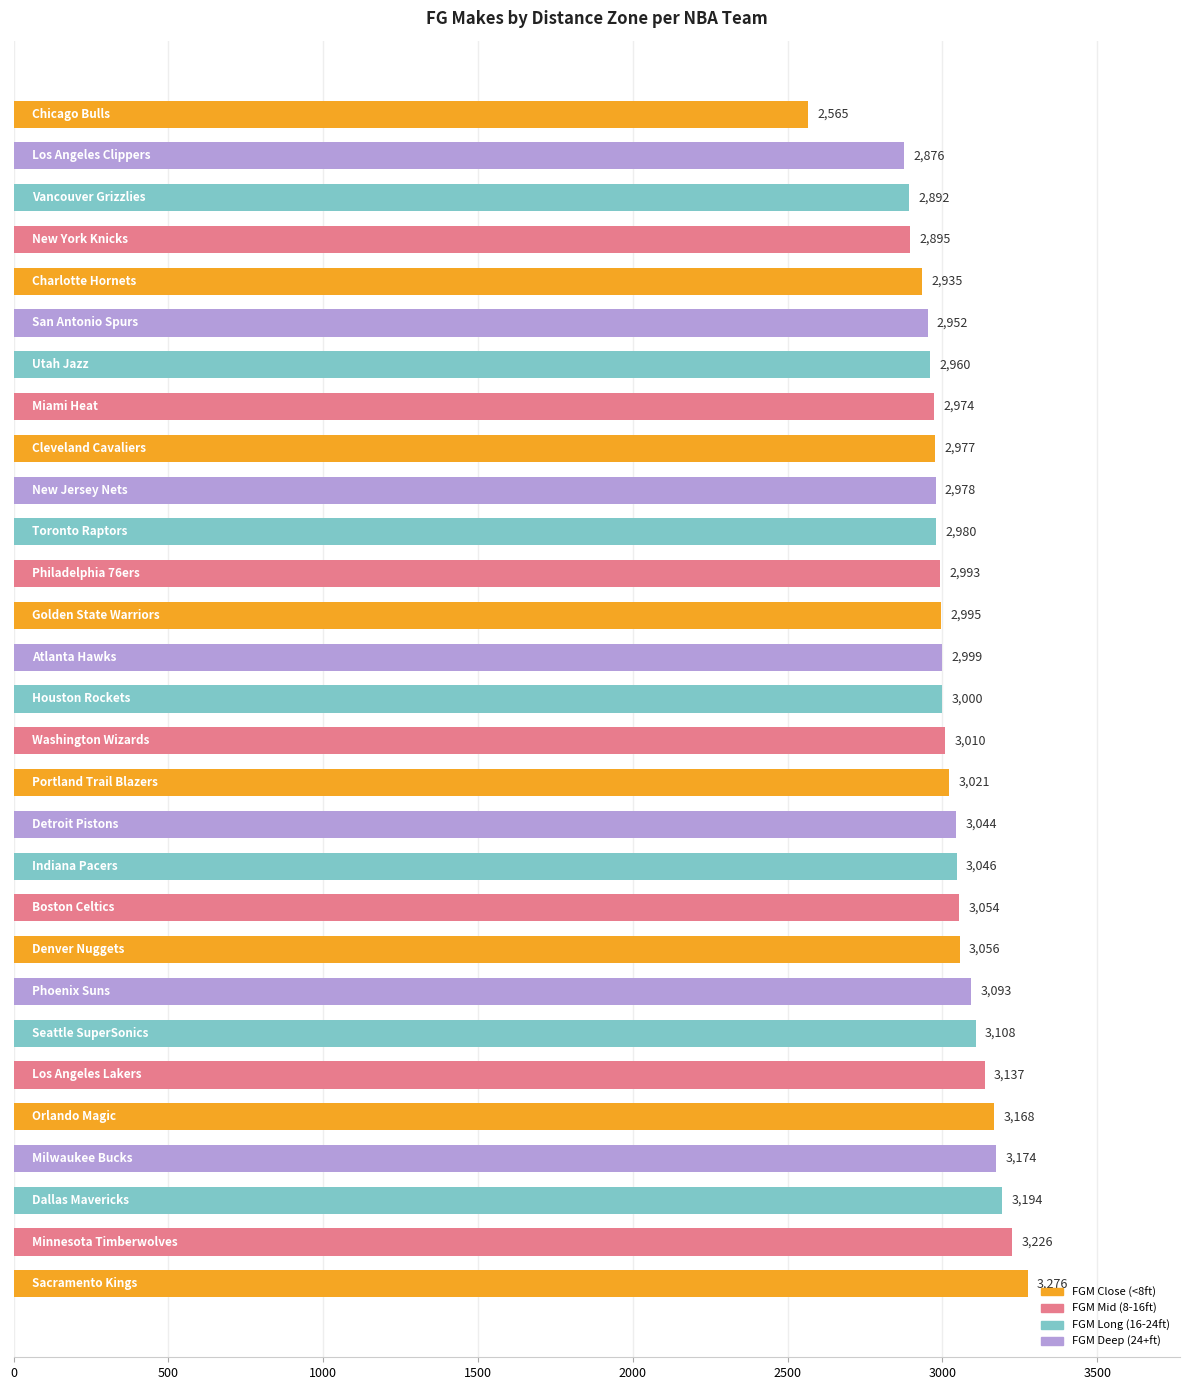

What is the difference between the maximum and second lowest values?

400